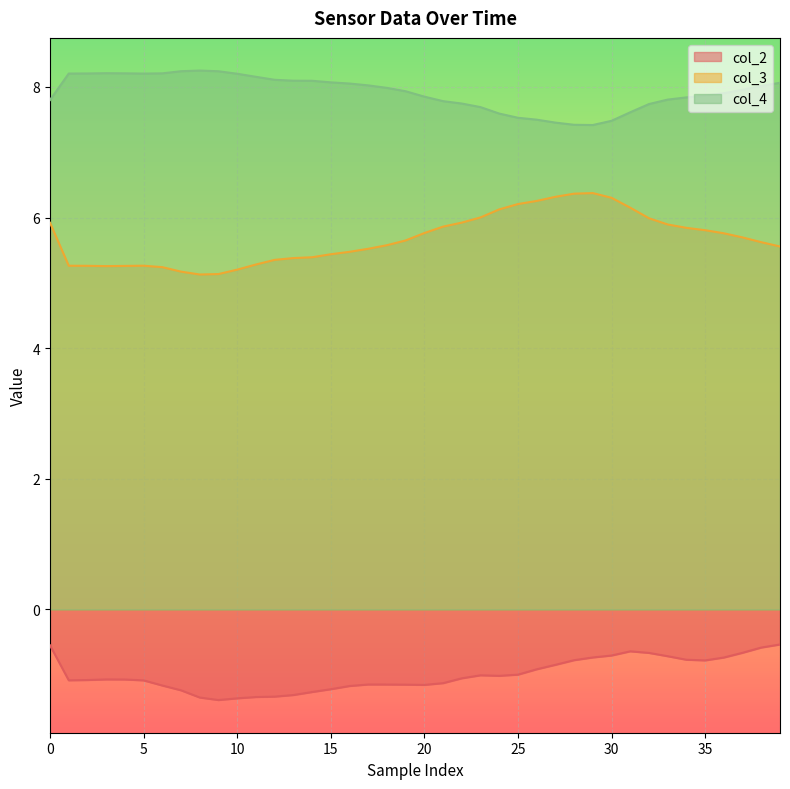

What is the difference between the col_2 values at 30 and 21?

0.4